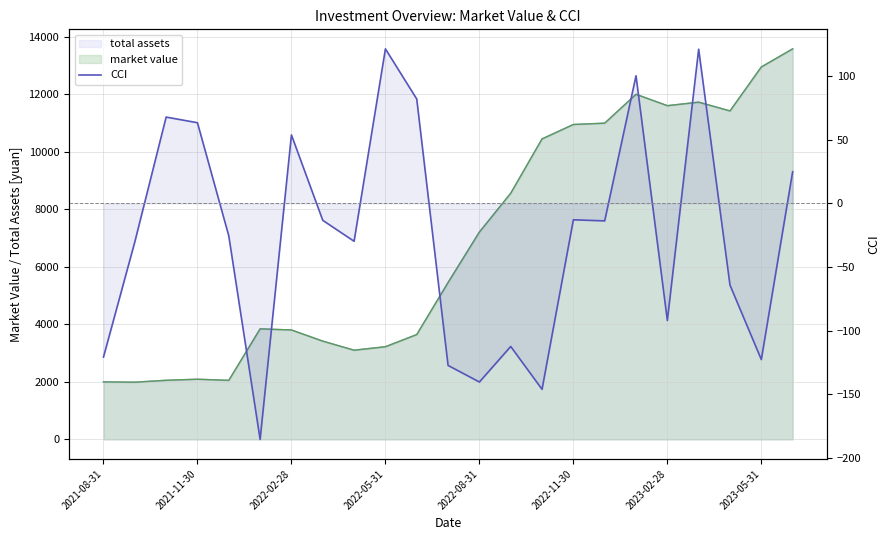

At which category does the chart reach its peak across all series?

2022-05-31